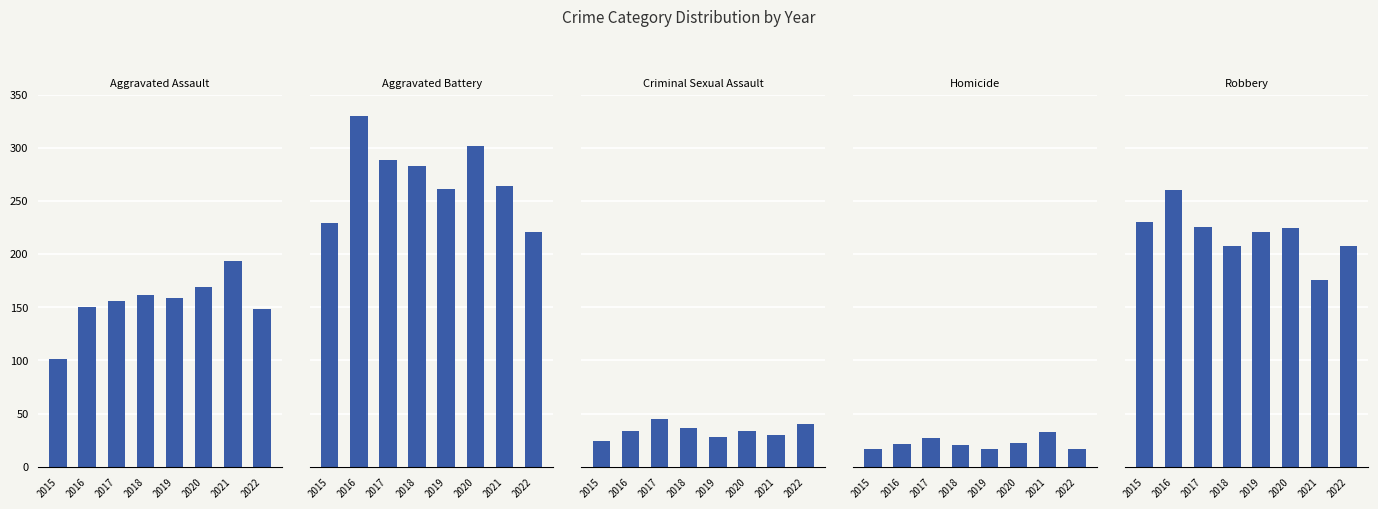

What is the sum of the Homicide values at 2021 and 2022?

50